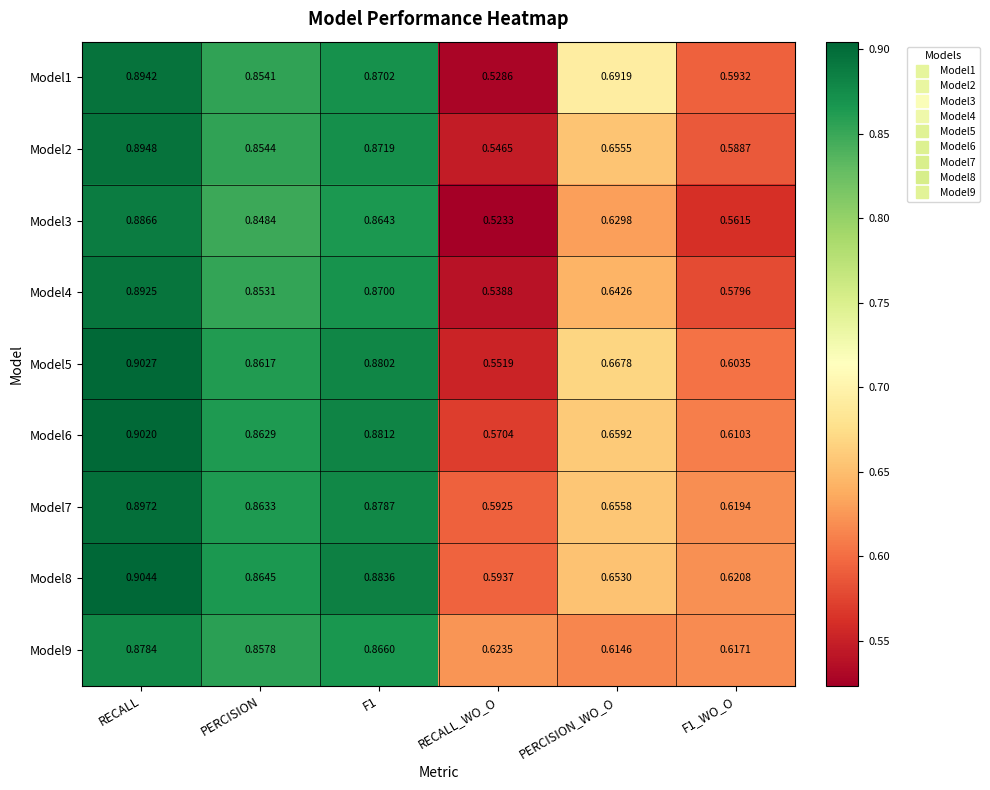

At which category is the sum across all series the highest?

RECALL